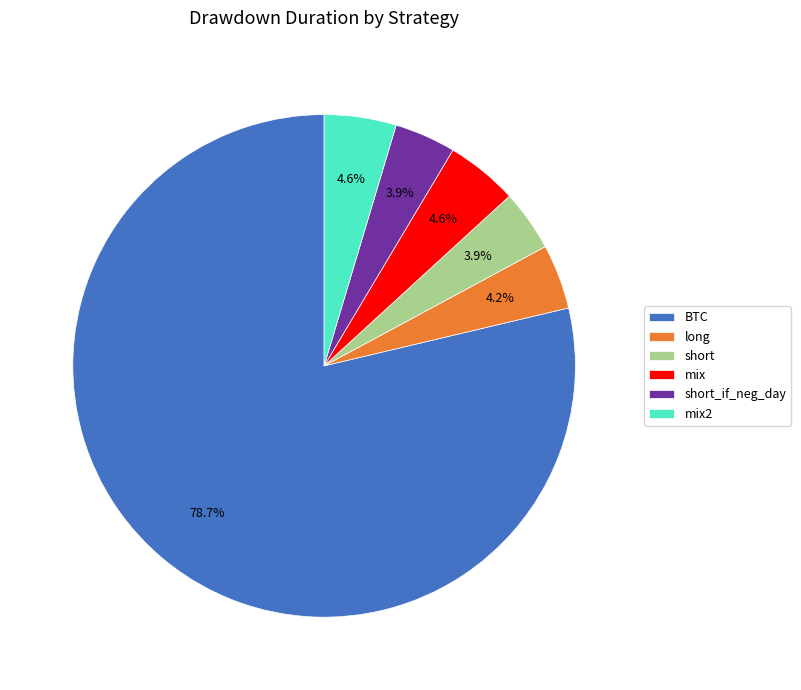

What is the total percentage of long and mix?

8.8%